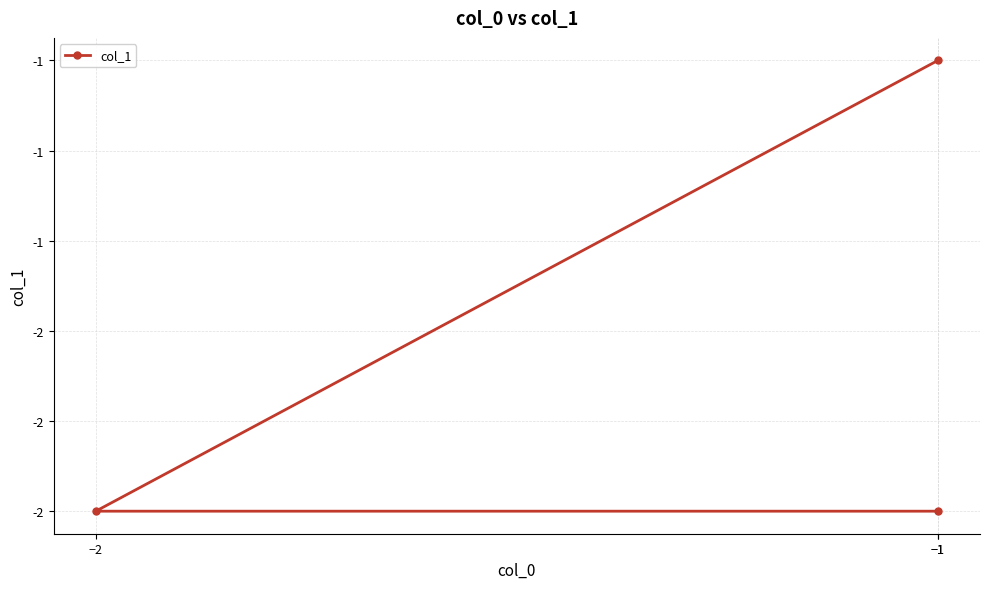

The value at −1 is -2. True or false?

True